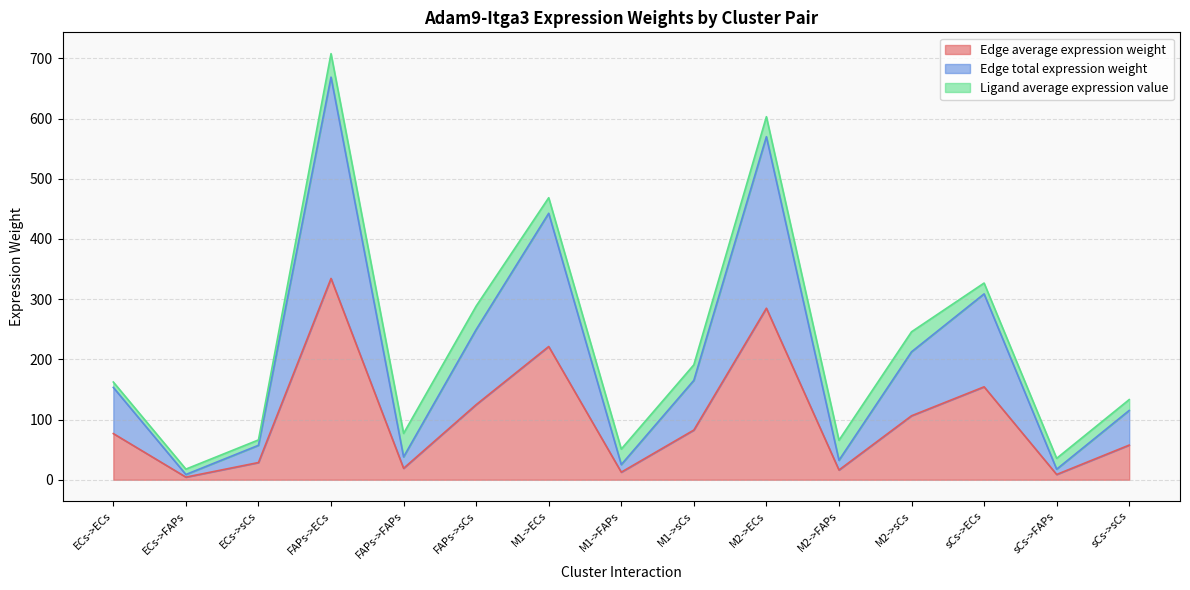

How many data points does each series have?

15